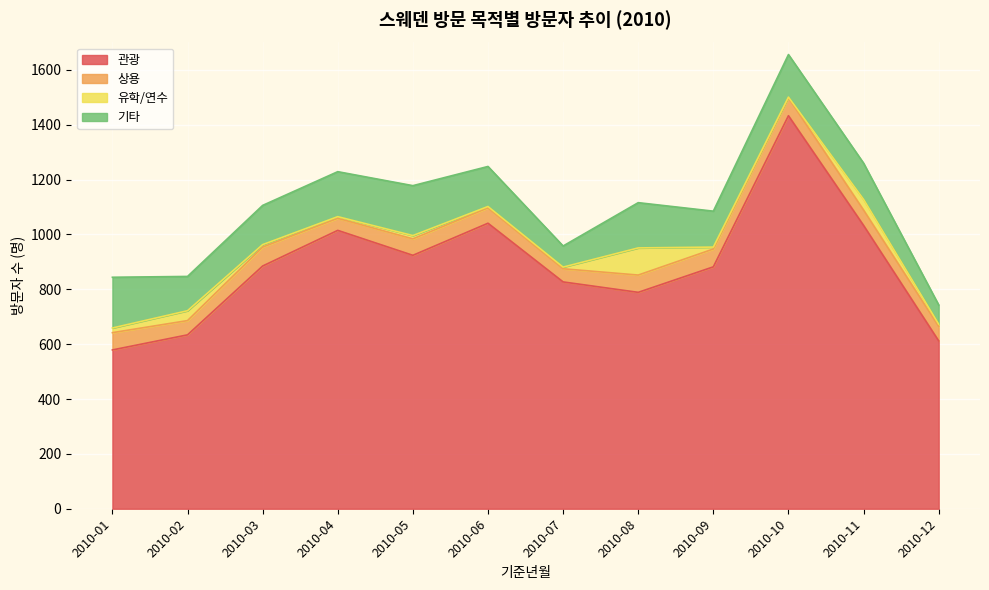

What is the difference between the maximum and minimum values in the 유학/연수 series?

96